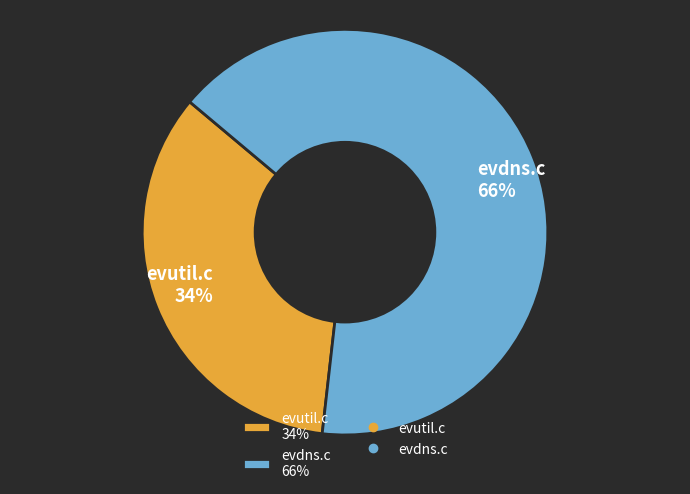

Which slice is the largest?

evdns.c